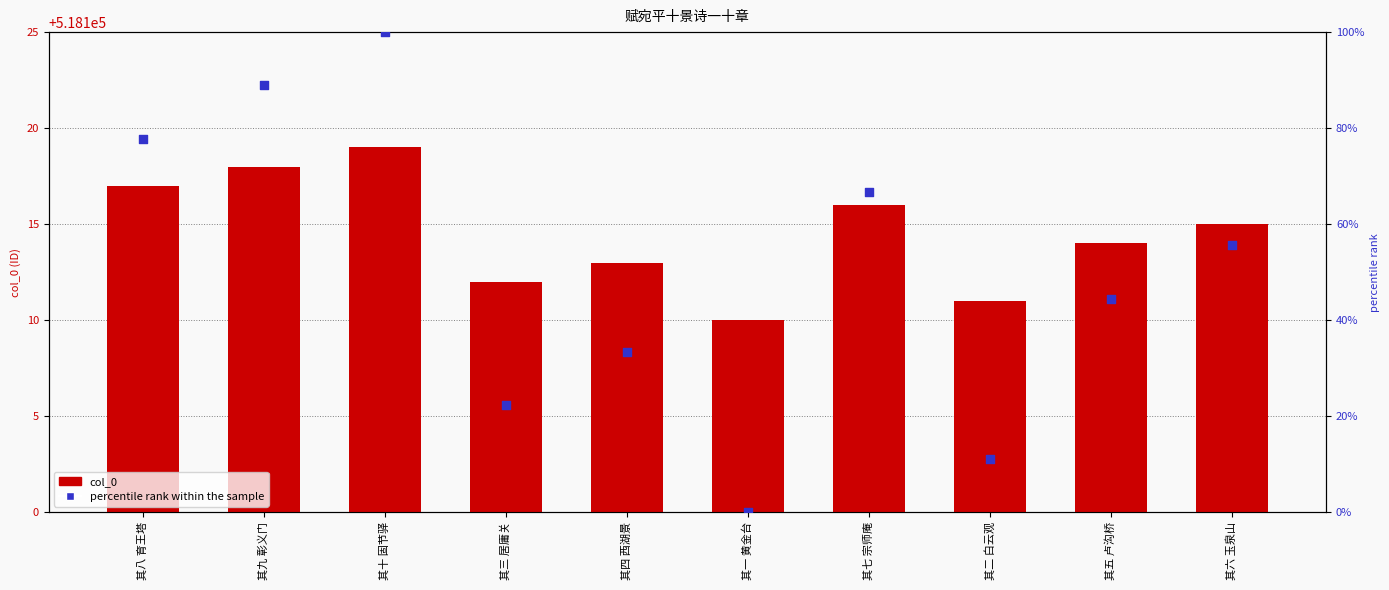

At which category is the sum across all series the highest?

其十 固节驿